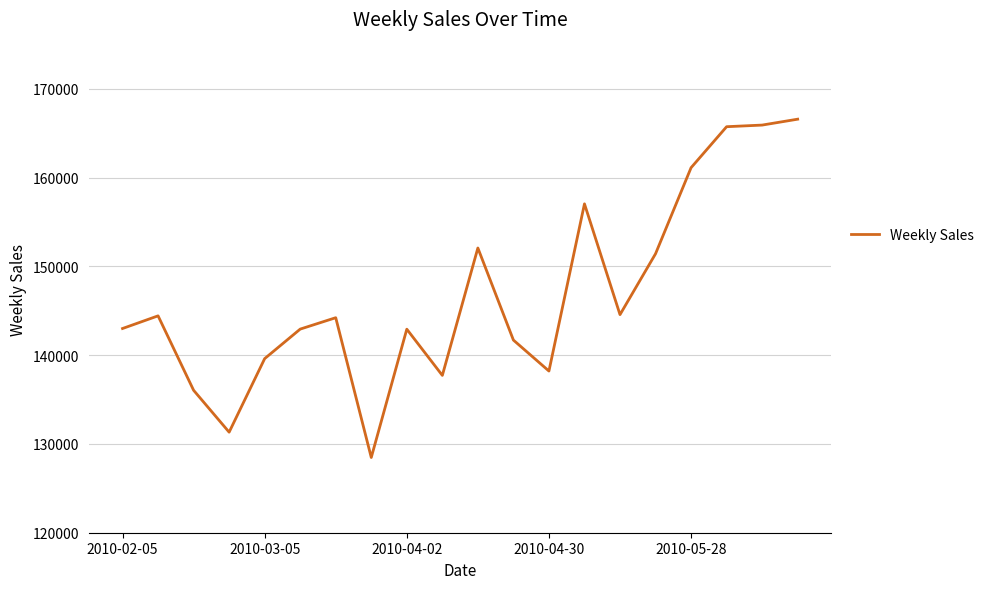

What is the average value?

146752.7